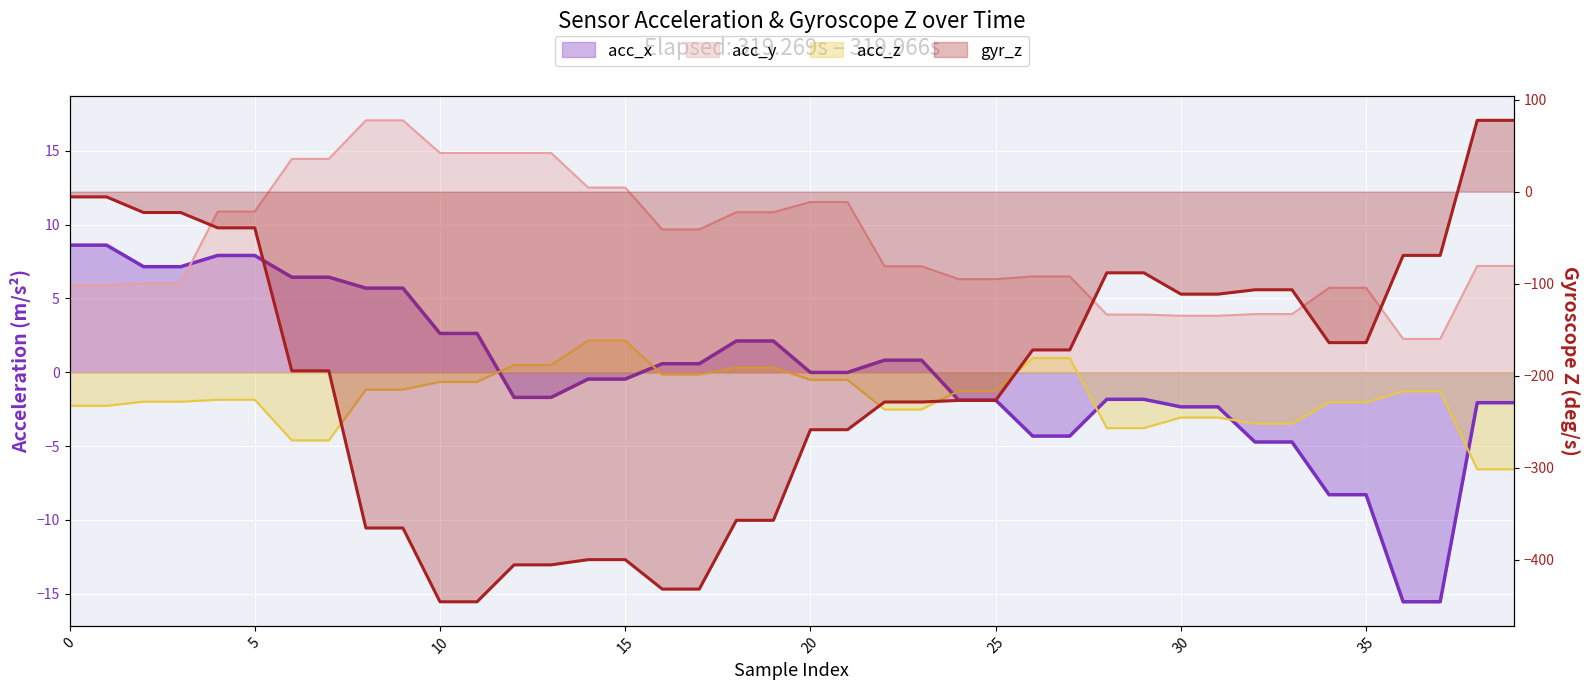

What is the spread (max minus min) of values at 12?

420.4